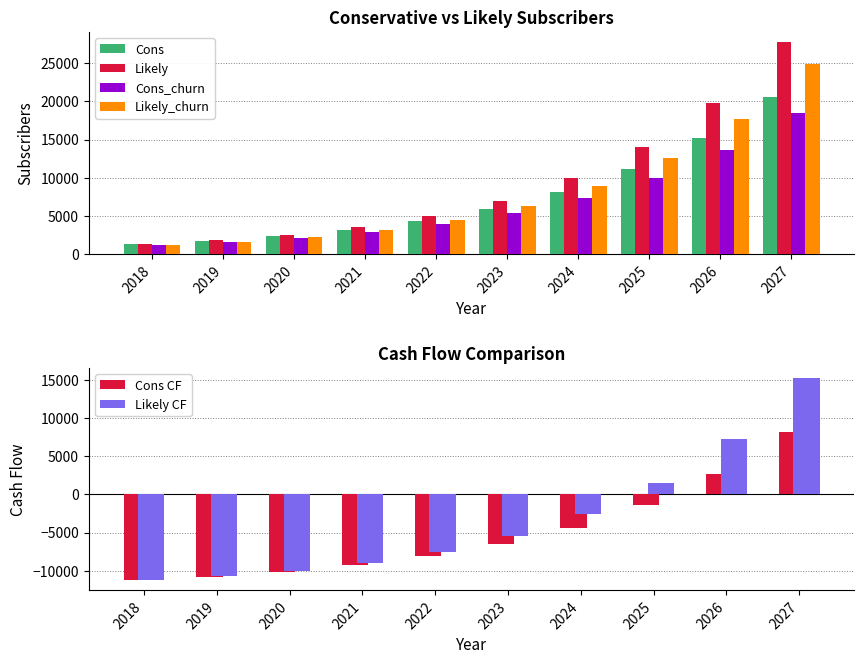

The value of Likely_churn at 2022 is 7982.3. True or false?

False